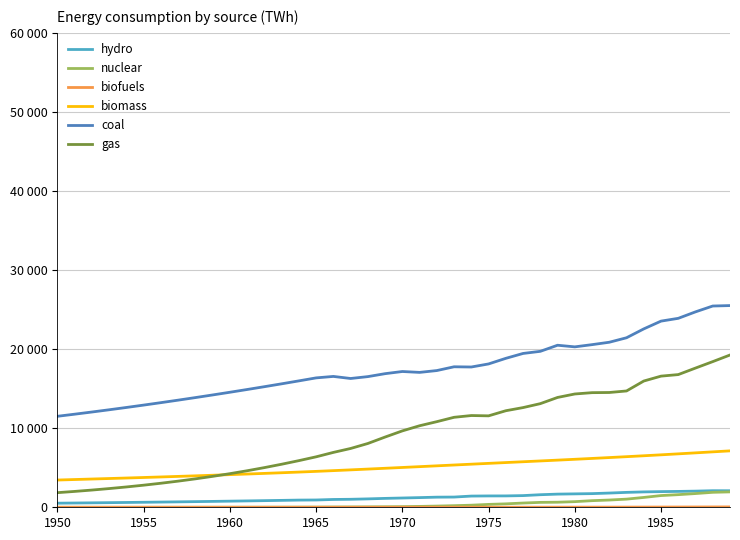

Does the chart have visible grid lines?

Yes